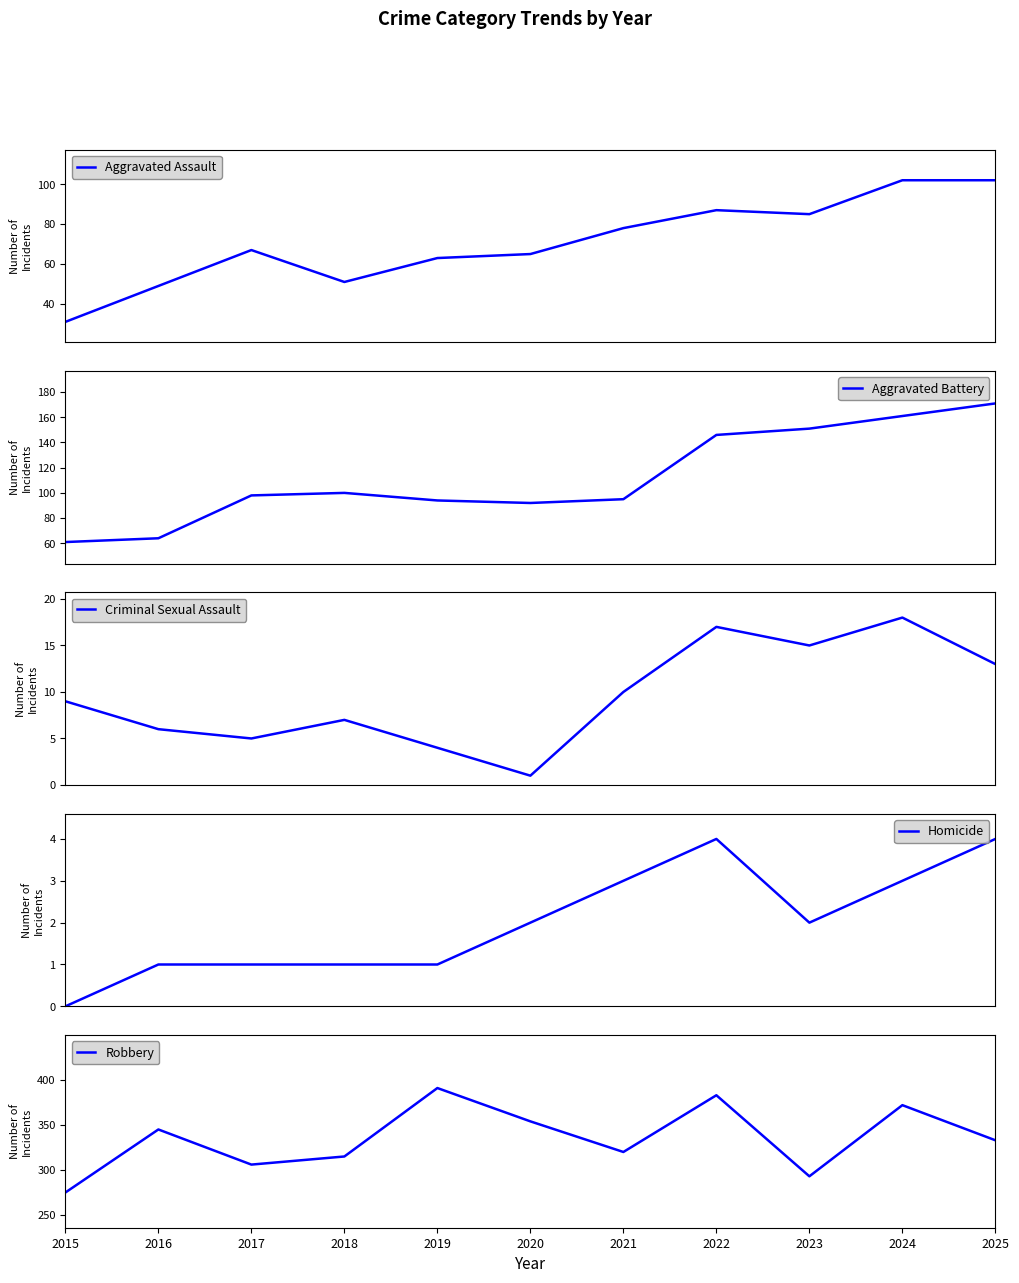

True or false: Robbery and Criminal Sexual Assault cross at least once.

False